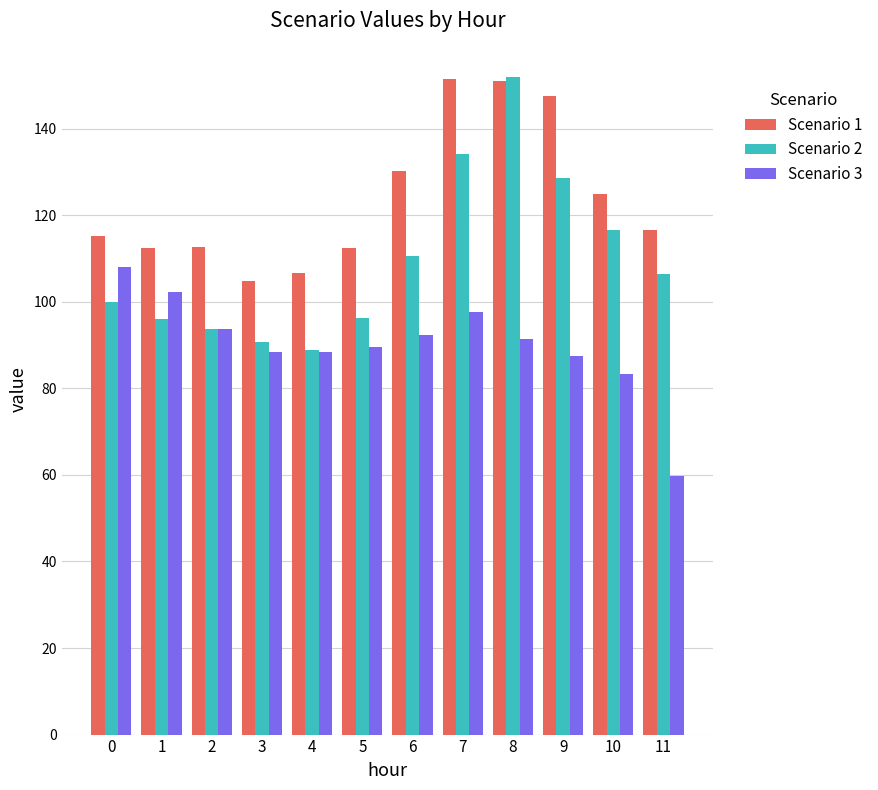

At which category is the sum across all series the highest?

8